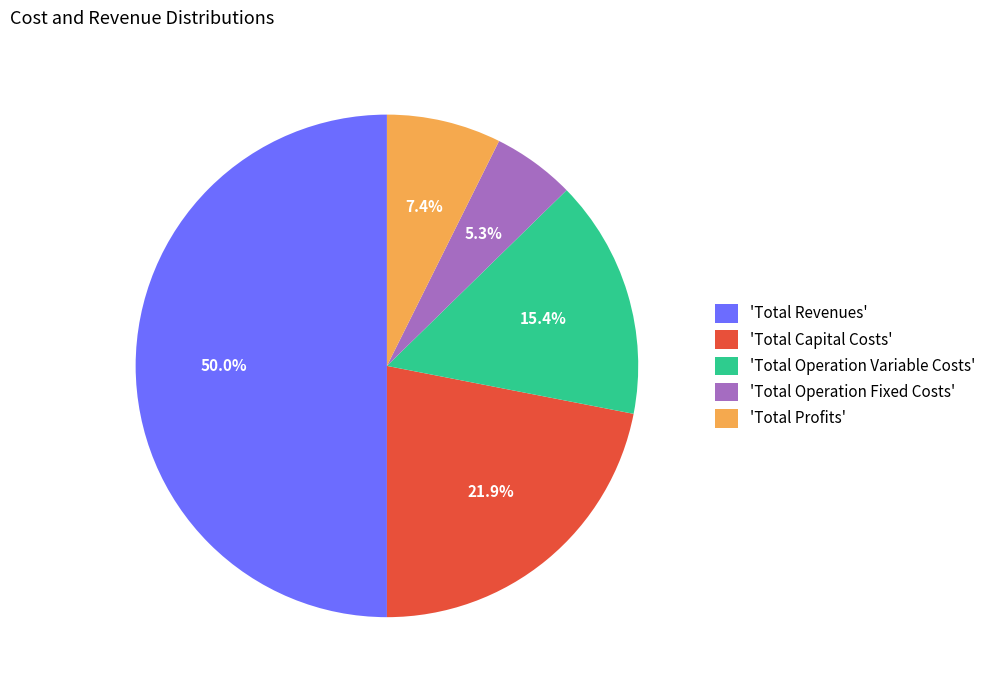

Which slice is the largest?

'Total Revenues'